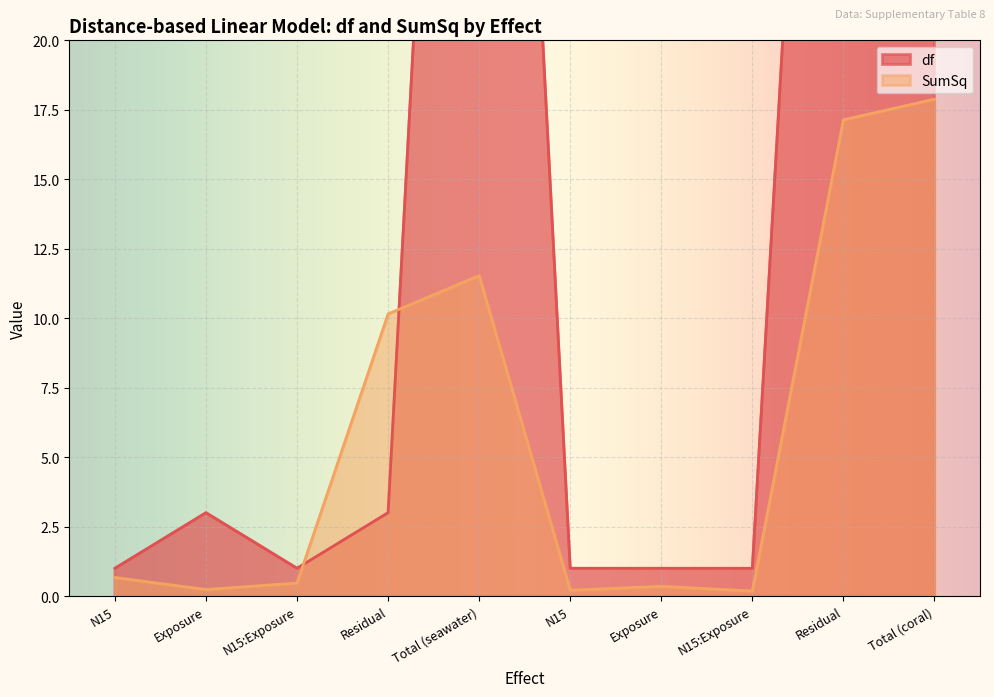

What is the label of the 6th point from the left?

N15